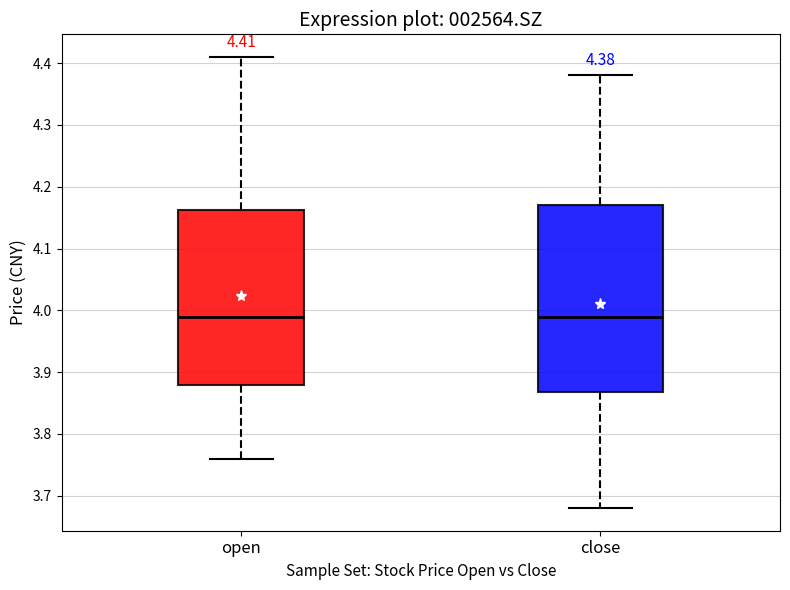

Comparing the boxes themselves (not the whiskers), which one is the tallest?

close